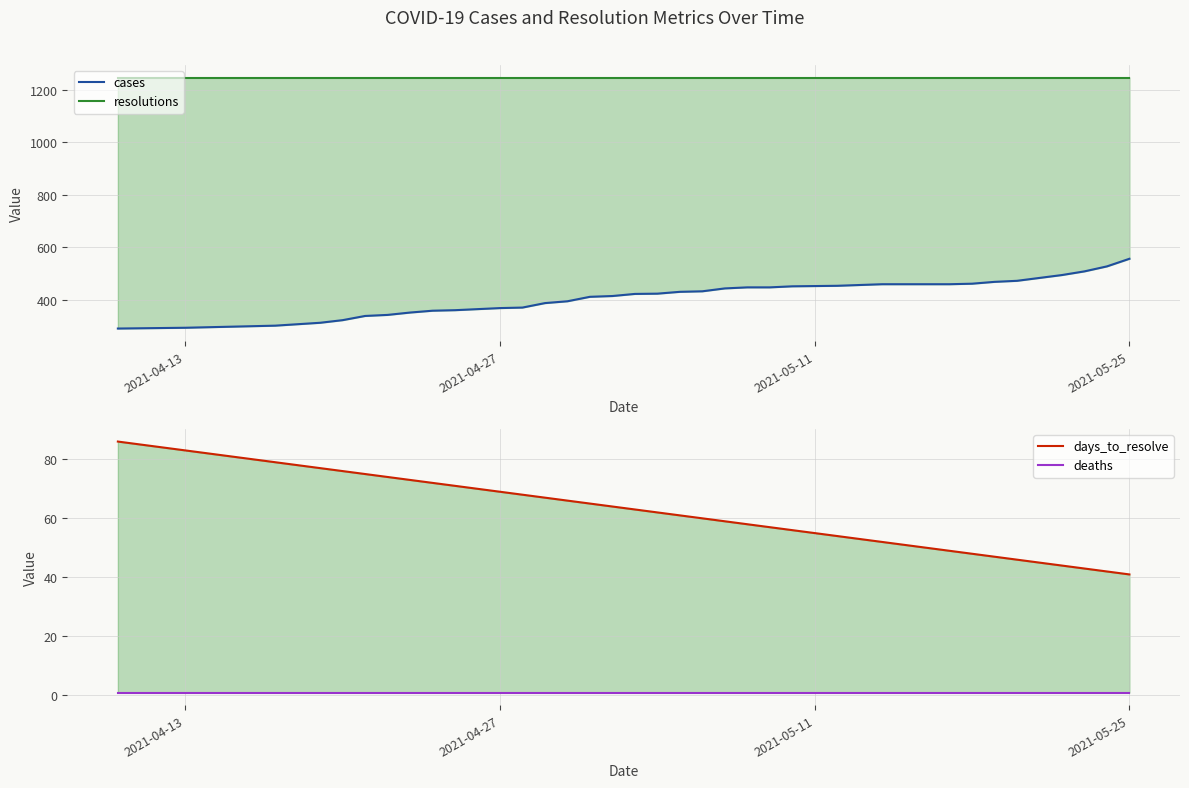

Rank the series by their maximum value, from lowest to highest.

deaths, days_to_resolve, cases, resolutions